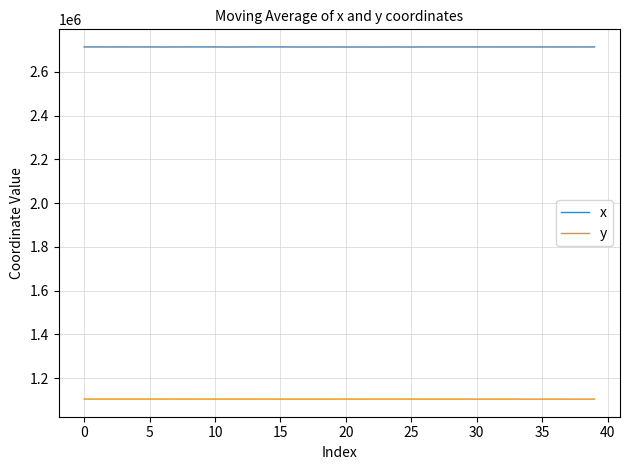

Rank the series by their maximum value, from lowest to highest.

y, x